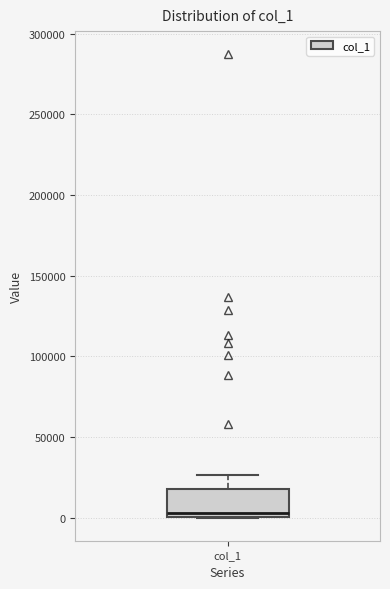

Where does the upper whisker of the box for col_1 end on the y-axis? The values are not printed on the chart, so give them approximately, as read against the axis.

25000